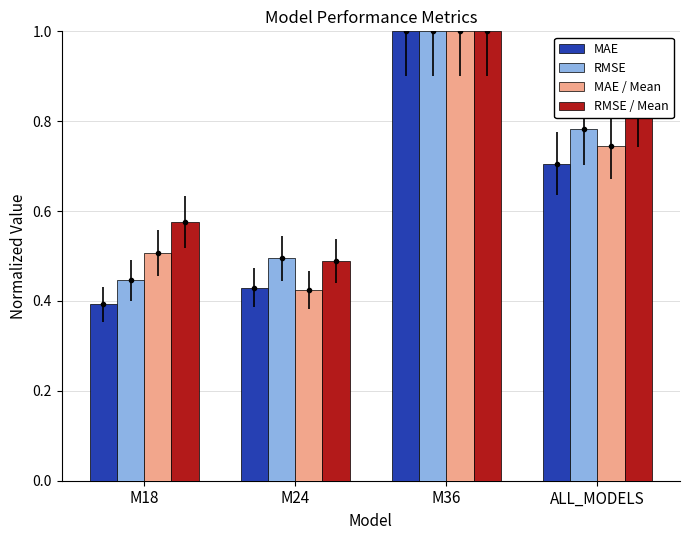

What is the maximum value for RMSE?

1.0